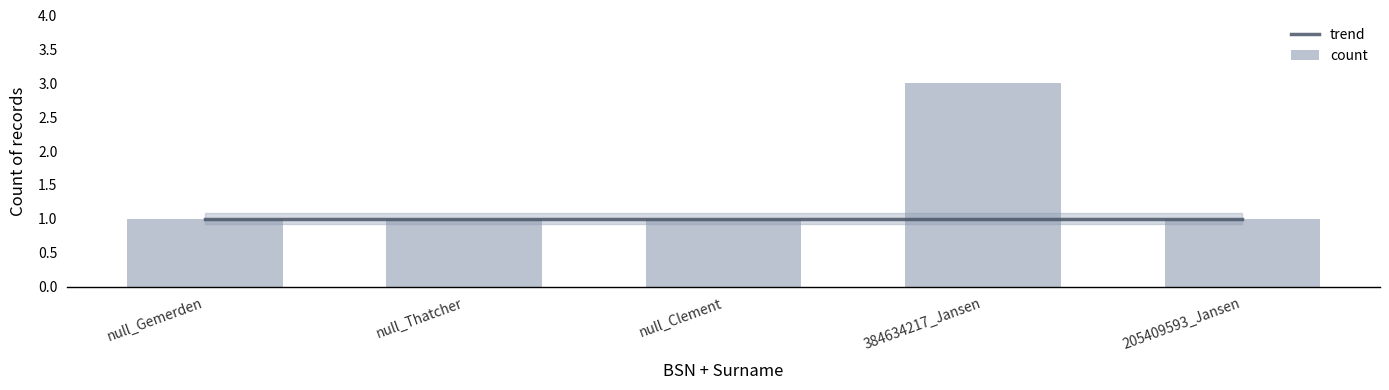

Which has a higher value, null_Clement or 384634217_Jansen?

null_Clement